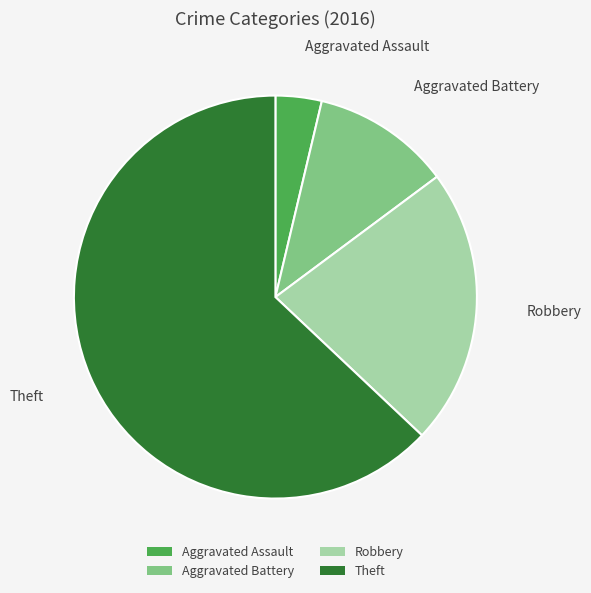

What is the ratio of the value at Aggravated Assault to the value at Theft?

0.1